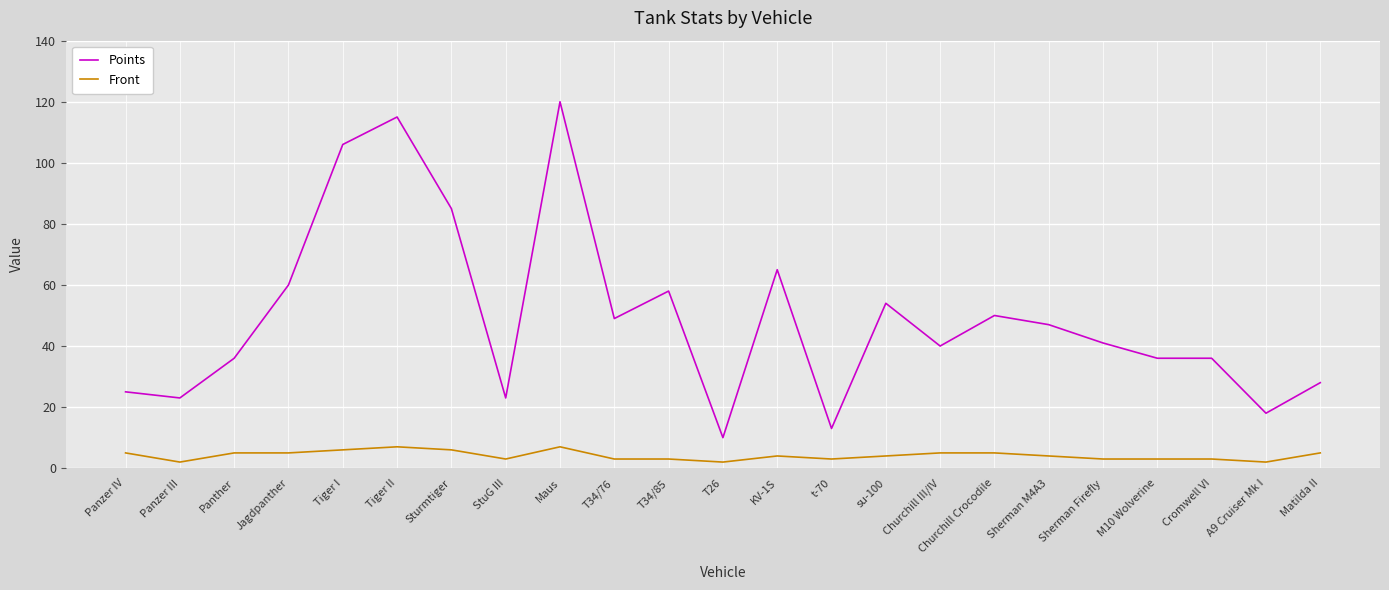

Count the Front values in the range 3 to 5.

16